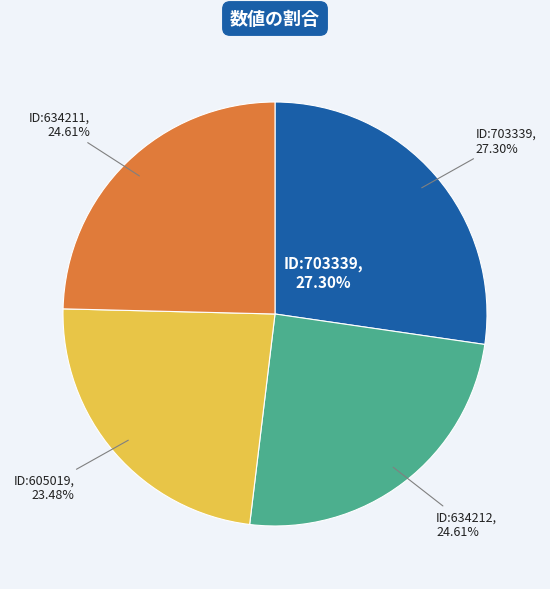

What is the smallest slice in the pie chart?

605019